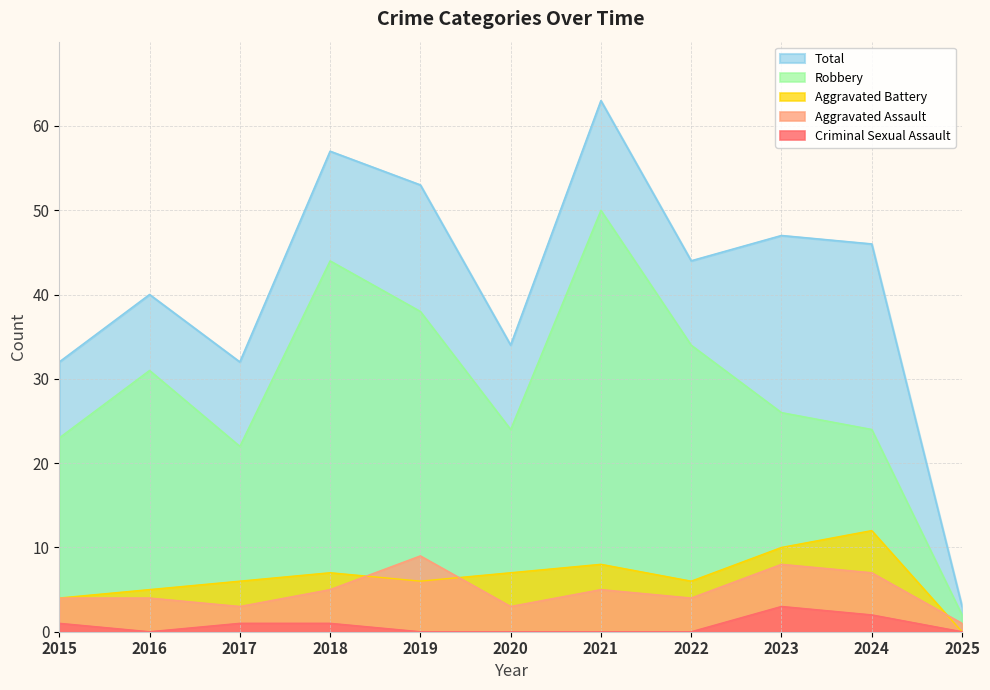

Reading right to left, extract all data points from this chart.

Aggravated Assault: 2025=1	2024=7	2023=8	2022=4	2021=5	2020=3	2019=9	2018=5	2017=3	2016=4	2015=4
Aggravated Battery: 2025=0	2024=12	2023=10	2022=6	2021=8	2020=7	2019=6	2018=7	2017=6	2016=5	2015=4
Criminal Sexual Assault: 2025=0	2024=2	2023=3	2022=0	2021=0	2020=0	2019=0	2018=1	2017=1	2016=0	2015=1
Robbery: 2025=2	2024=24	2023=26	2022=34	2021=50	2020=24	2019=38	2018=44	2017=22	2016=31	2015=23
Total: 2025=3	2024=46	2023=47	2022=44	2021=63	2020=34	2019=53	2018=57	2017=32	2016=40	2015=32